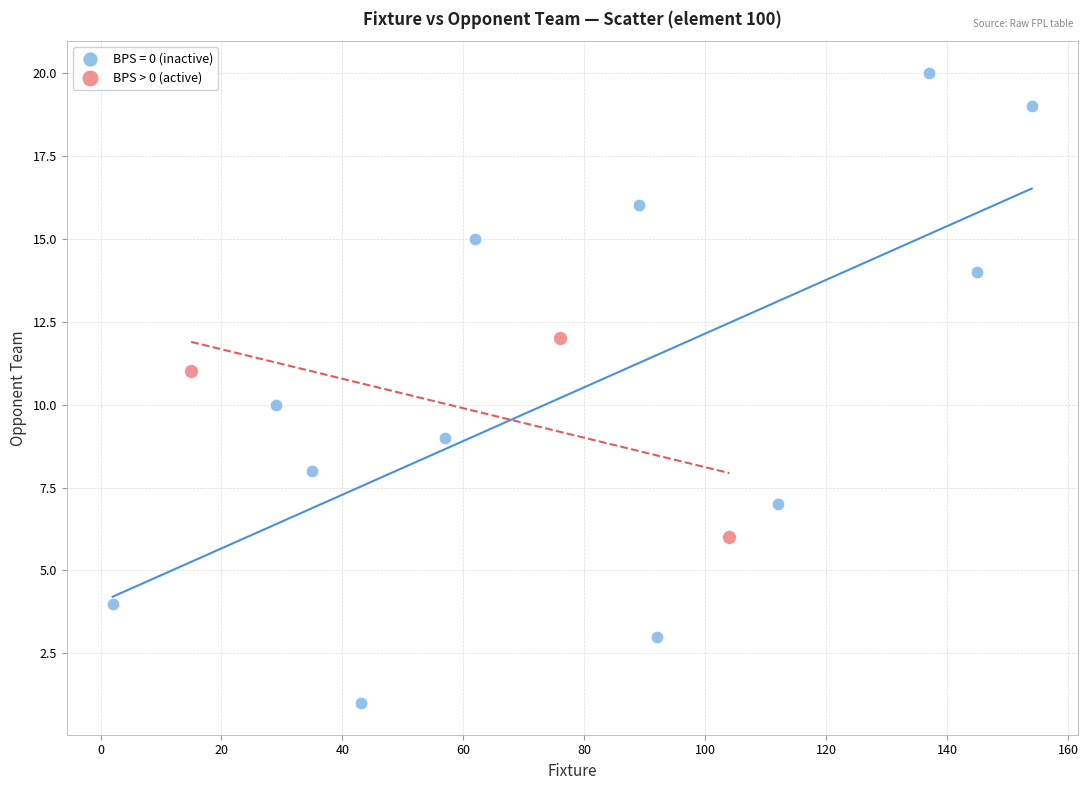

Which series reaches the maximum Y coordinate?

BPS = 0 (inactive)